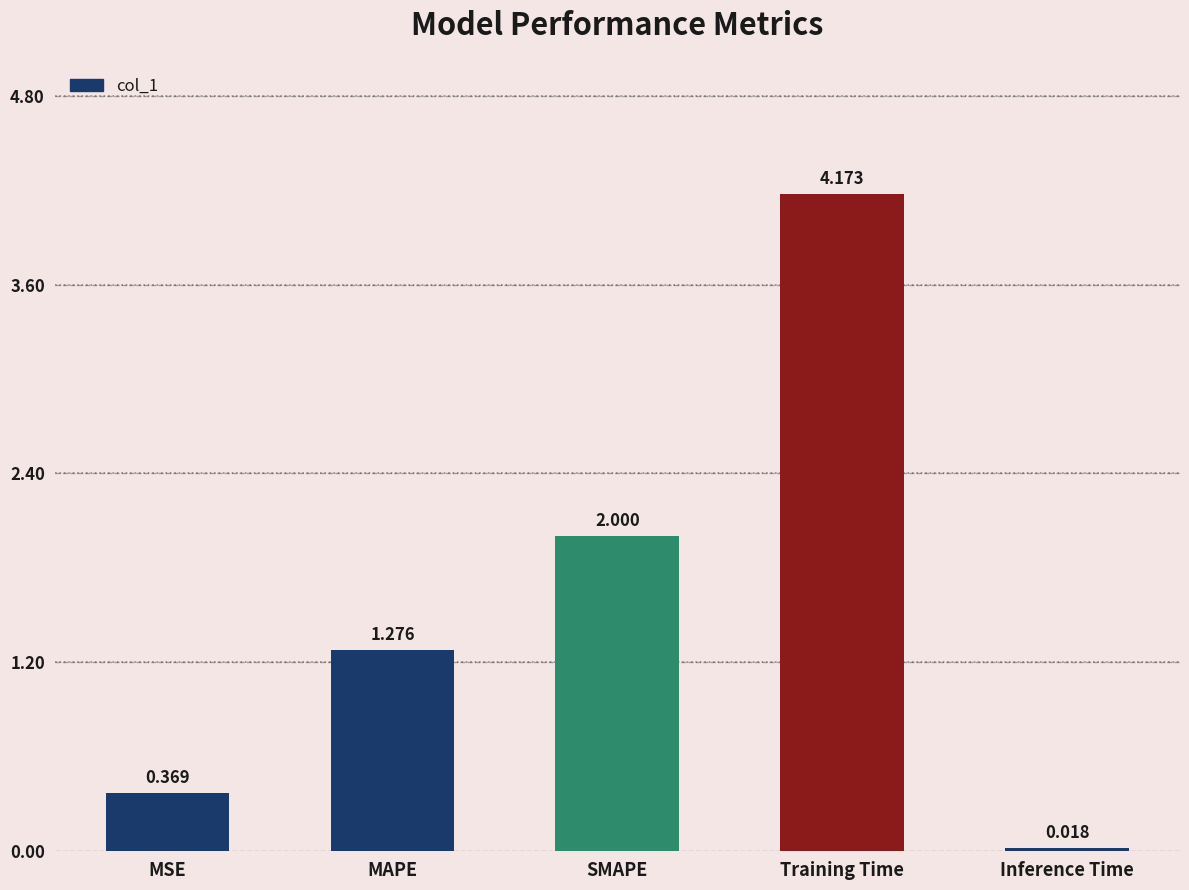

What position from the right is Training Time?

2